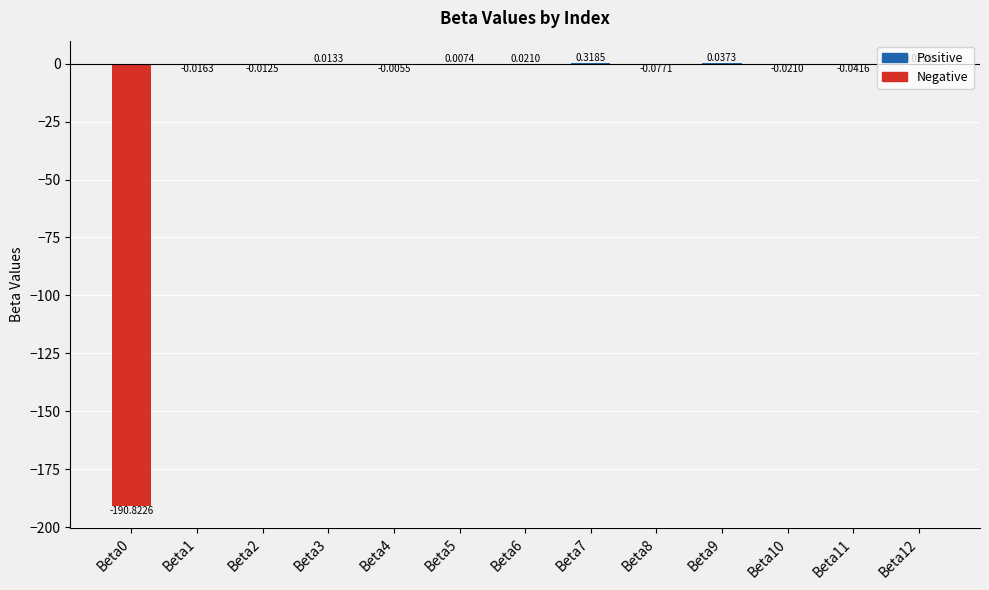

Between Beta7 and Beta6, which is larger?

Beta7